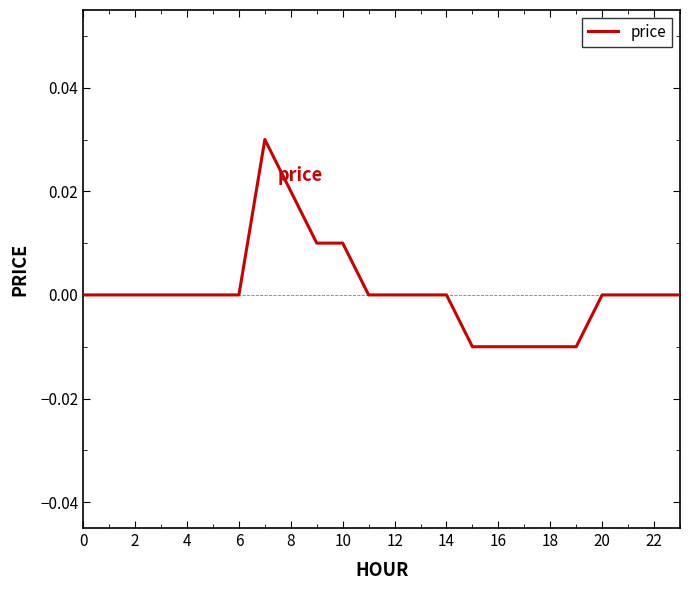

How many distinct data groups are displayed?

1